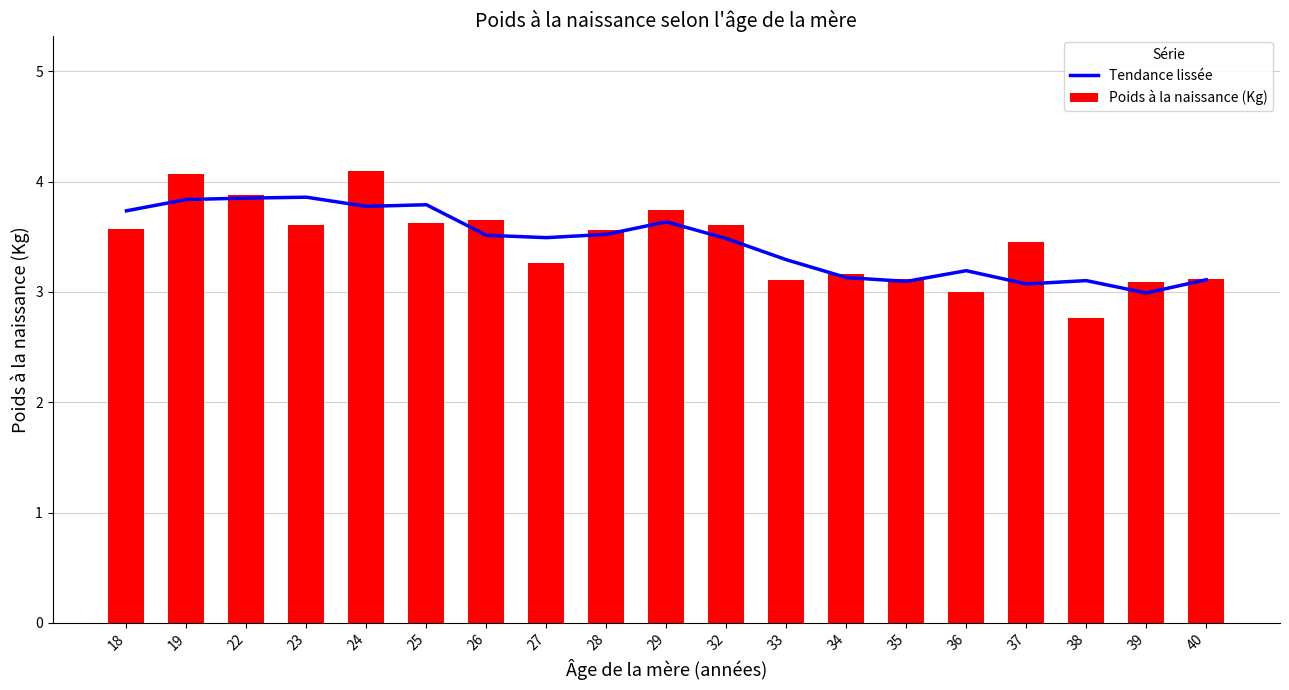

What is the difference between the highest and lowest values at 33?

0.2